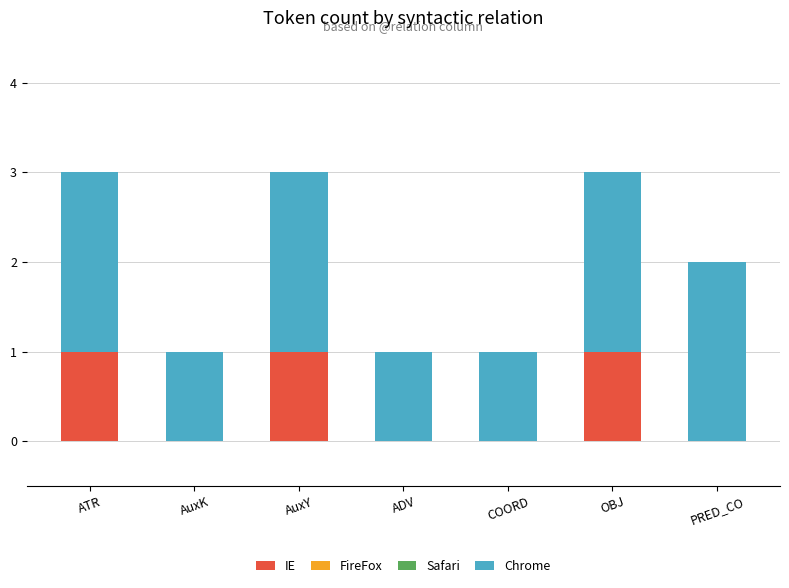

The IE series shows 0 at PRED_CO. True or false?

True